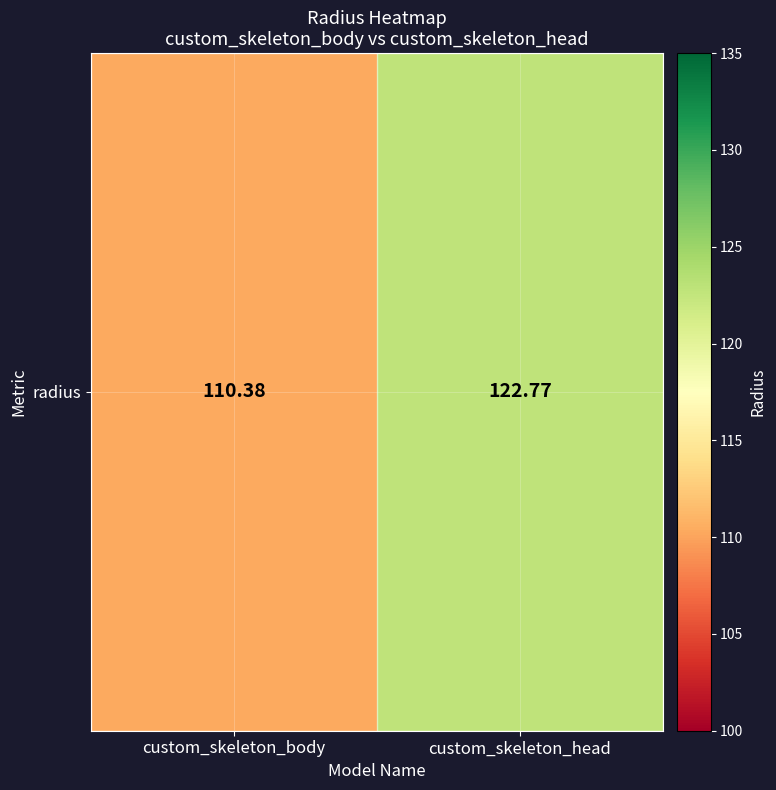

How many series are shown in this chart?

1